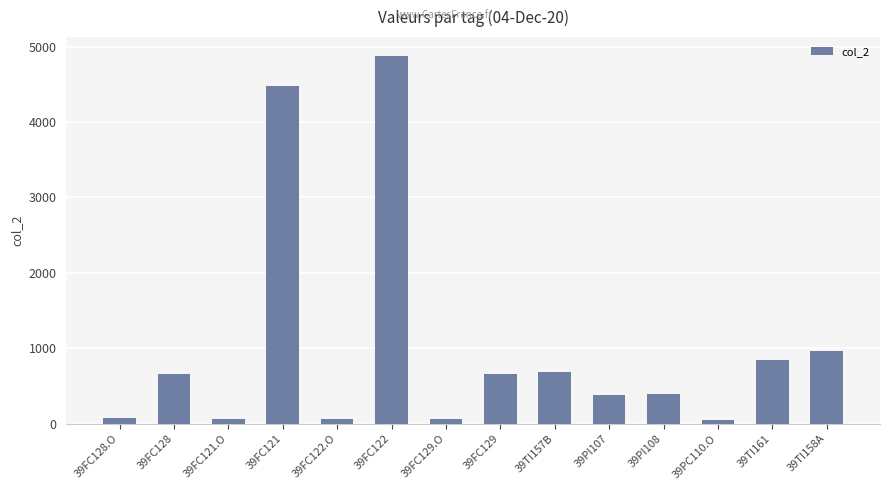

Count the number of categories in the chart.

14